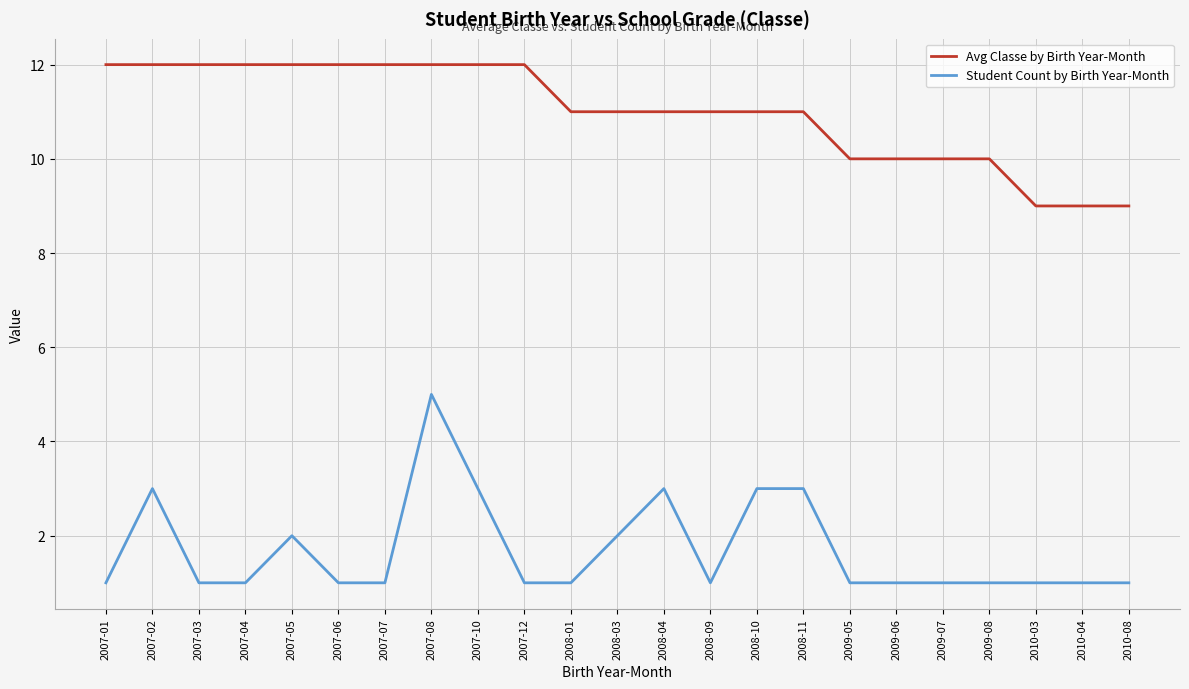

At which label does Student Count by Birth Year-Month reach its peak?

2007-08